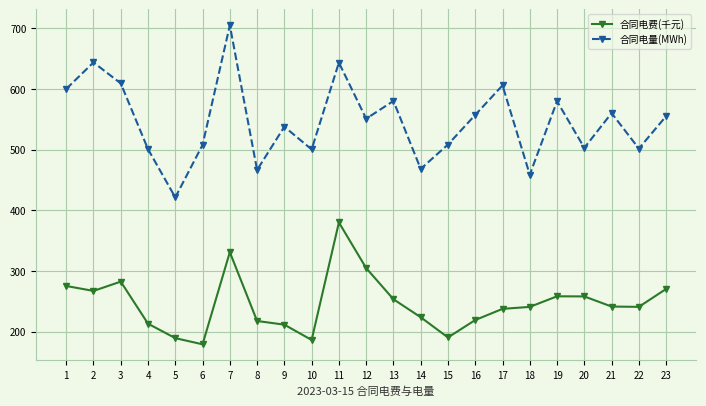

What is the smallest value displayed?

179.5